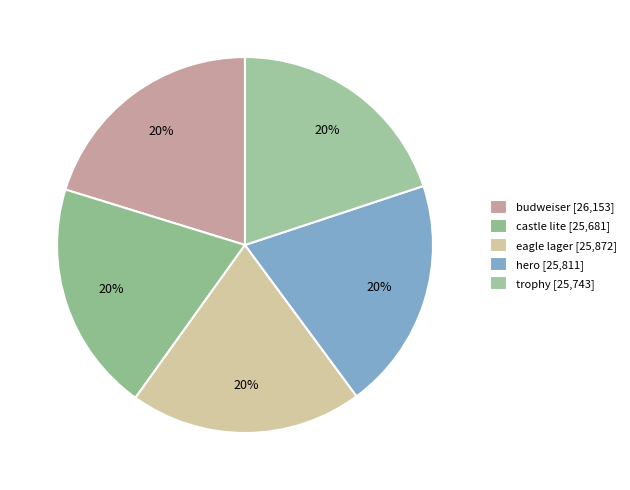

What percentage do hero and eagle lager together represent?

40.0%